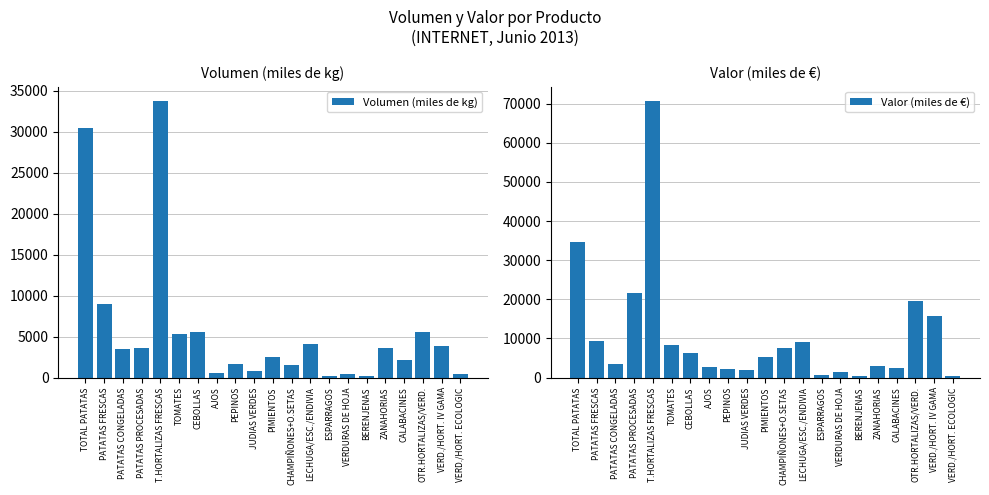

What value does the Volumen (miles de kg) series have at LECHUGA/ESC./ENDIVIA, to the nearest 100?

4000